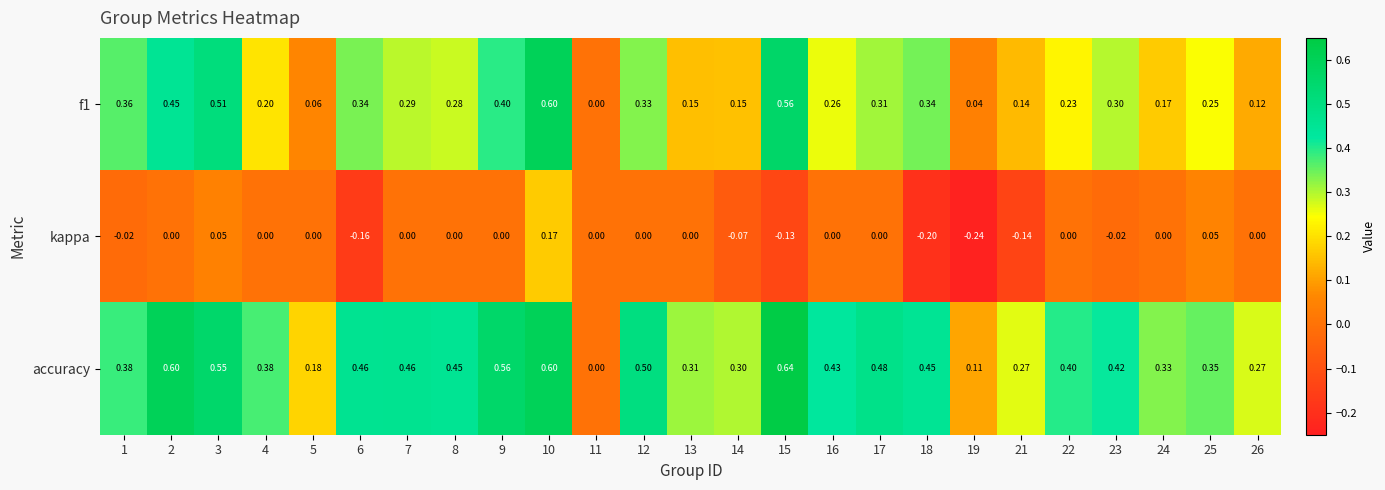

At which category is the sum across all series the highest?

10